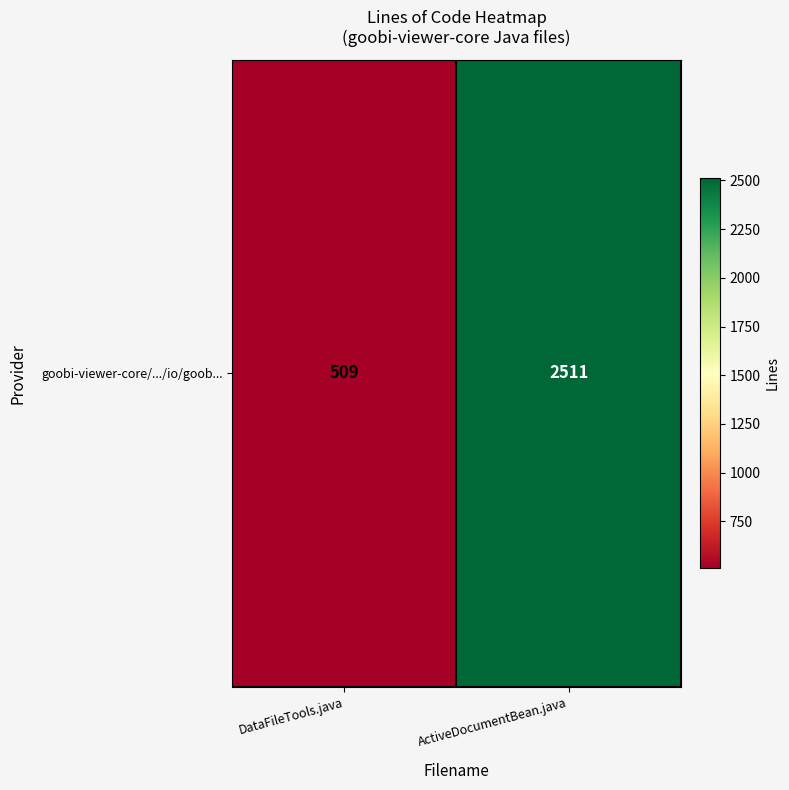

What value does the data have at DataFileTools.java, to the nearest 100?

500